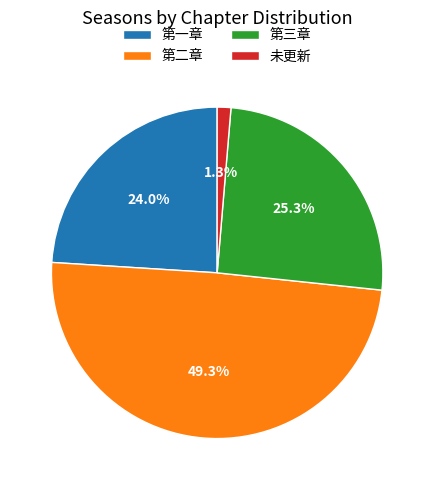

Is it true that 未更新 is 1% of the pie?

True